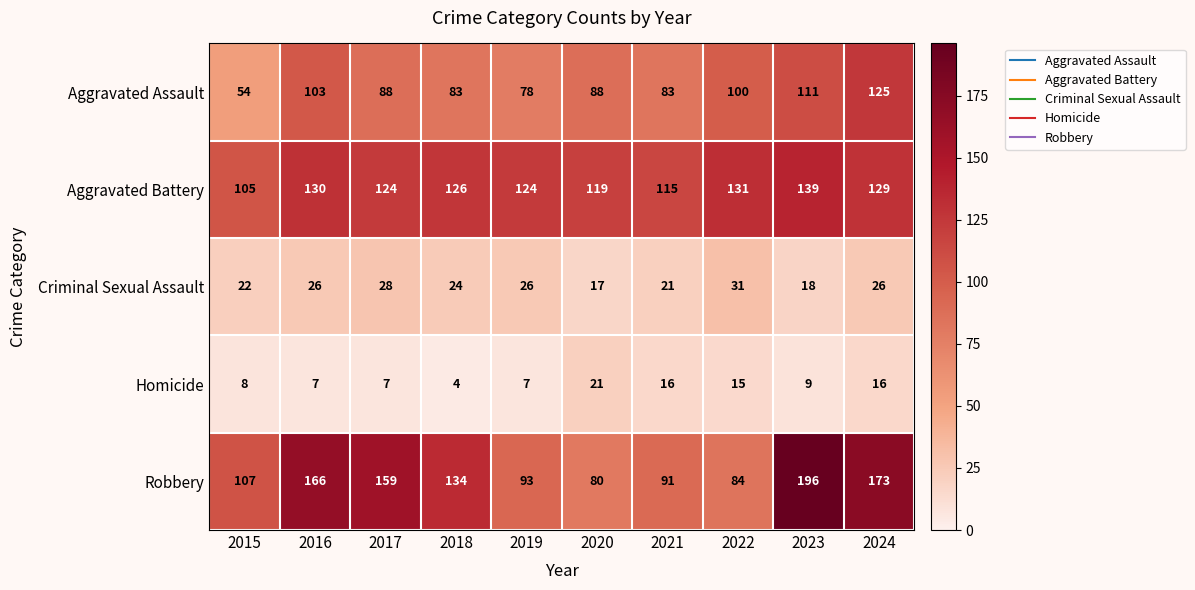

Which series has the widest spread of values?

Robbery